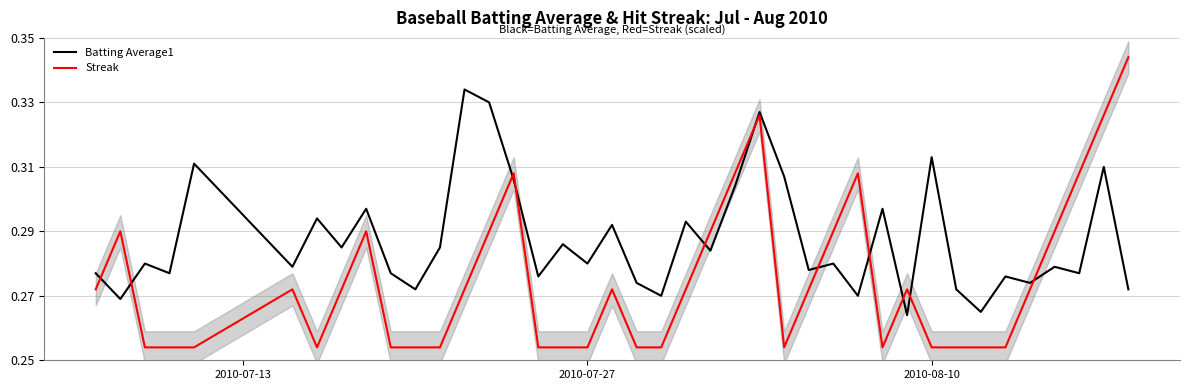

At how many categories does at least one series exceed 0?

40